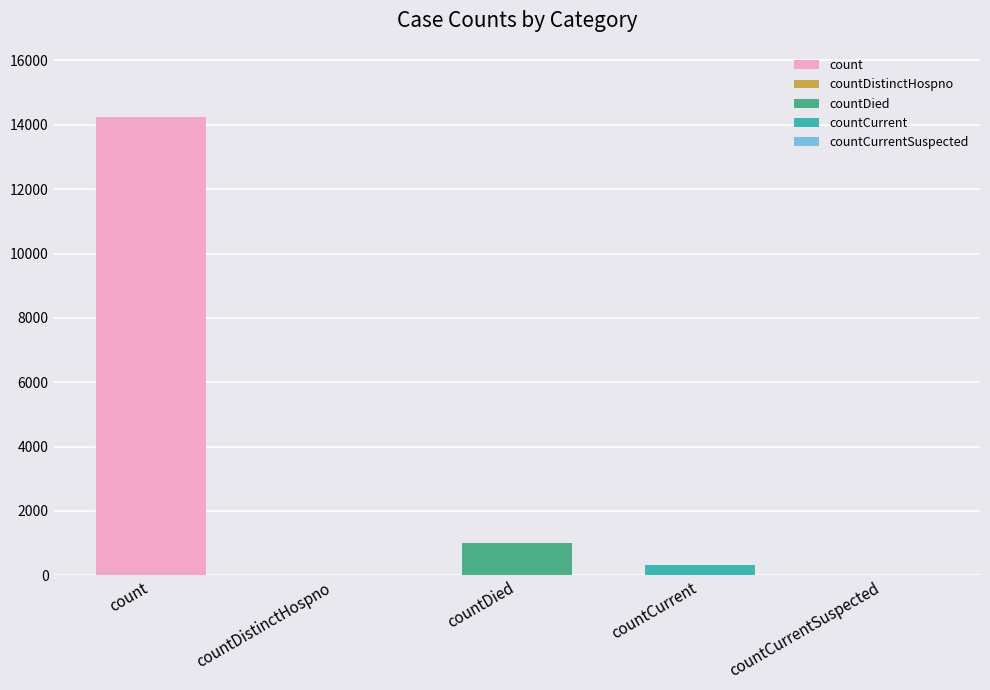

What is the maximum value shown in the chart?

14253